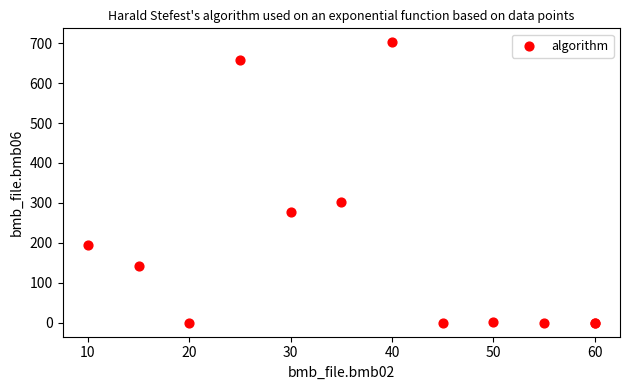

What Y value in the scatter plot is closest to 351?

301.0